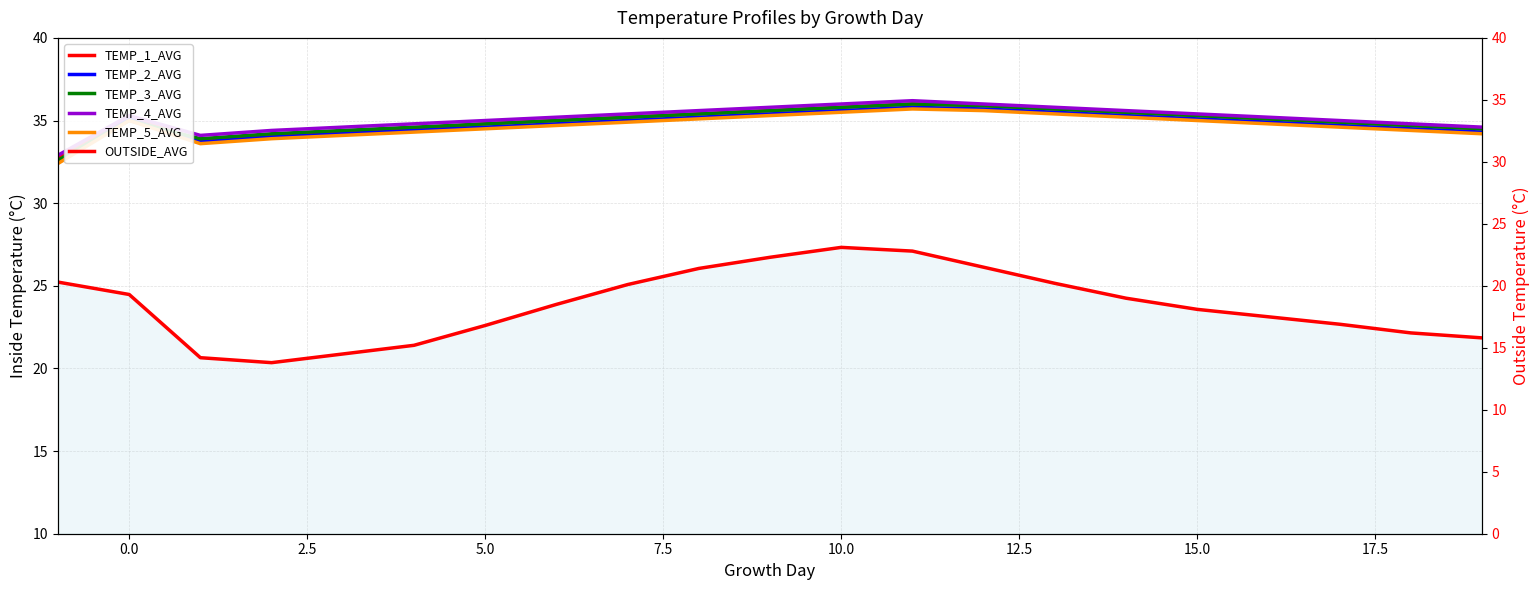

What is the sum of all TEMP_5_AVG values?

728.2